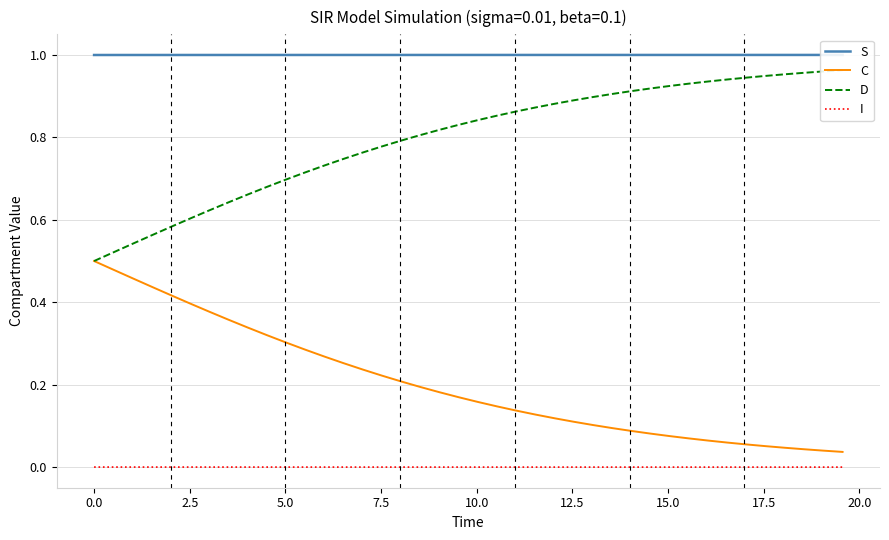

True or false: I and C cross at least once.

False